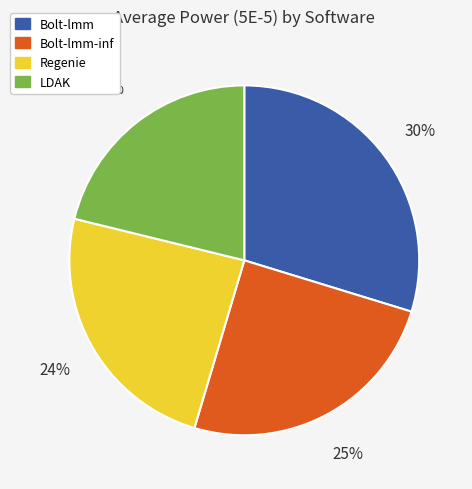

How many slices are in this pie chart?

4